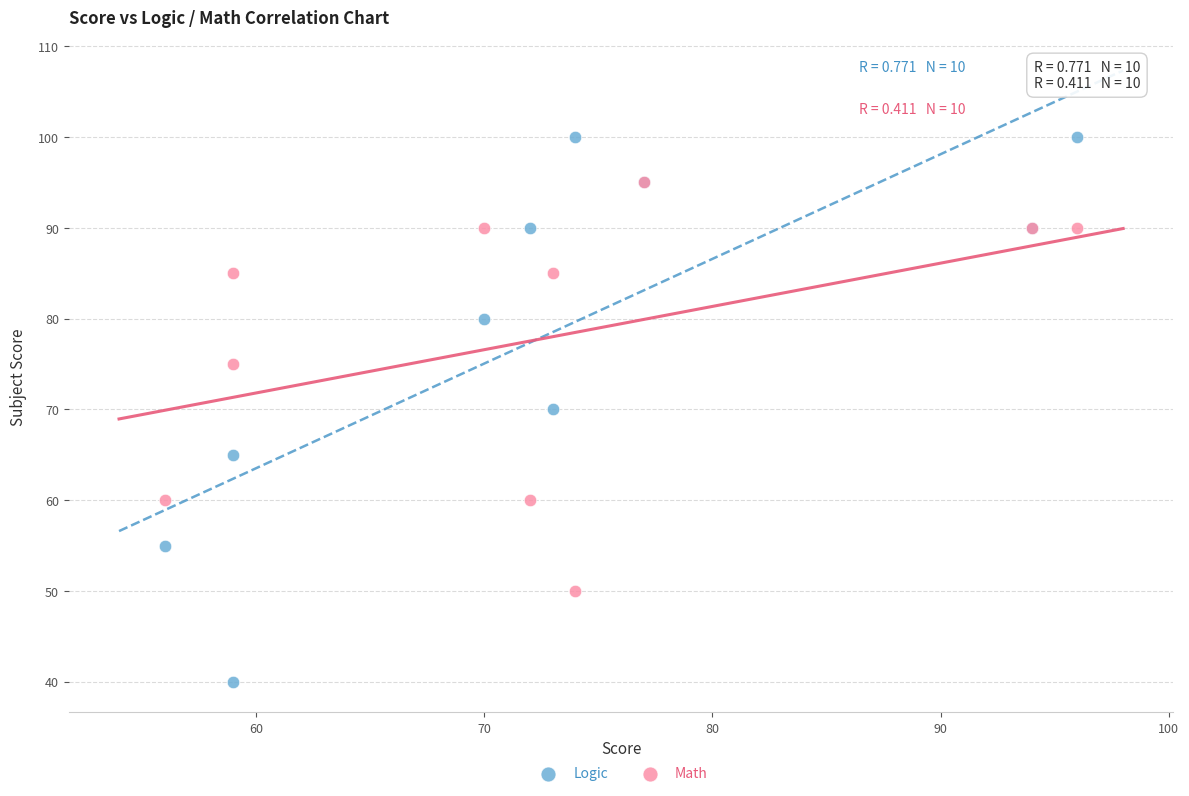

In the Math series, what Y value is closest to 72?

75